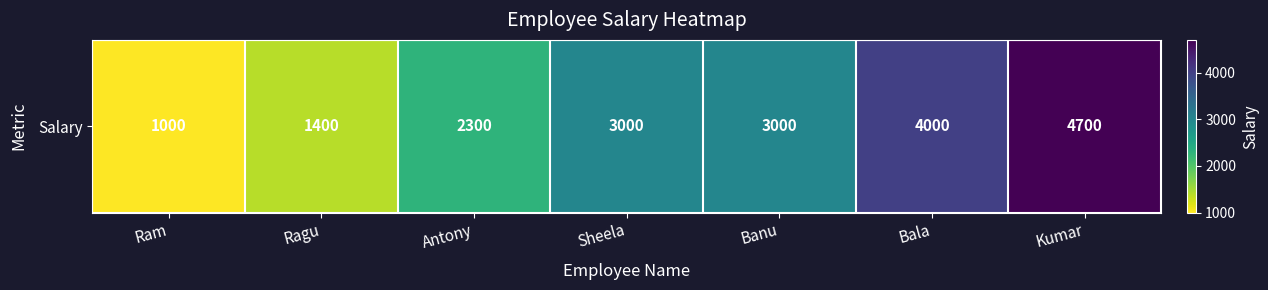

Where is the data nearest to the value 2850?

Sheela